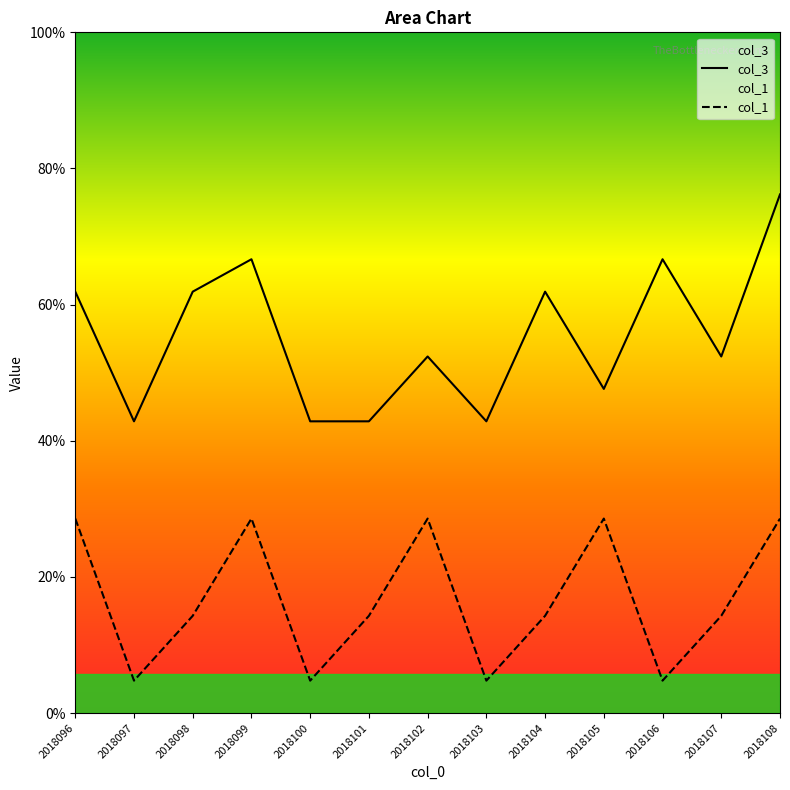

The value of col_1 at 2018106 is 1. True or false?

True